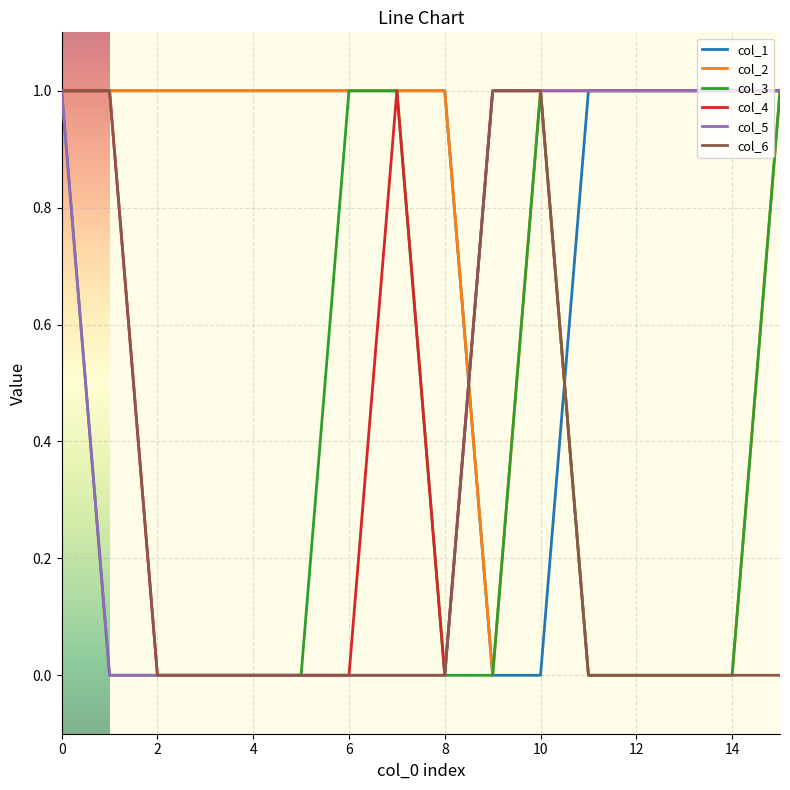

What are all the series names shown in the legend?

col_1, col_2, col_3, col_4, col_5, col_6